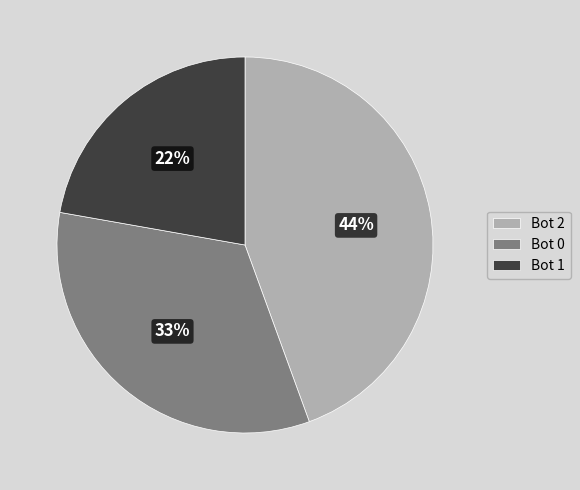

To the nearest percent, what is the difference between the largest and smallest slice percentages?

22%